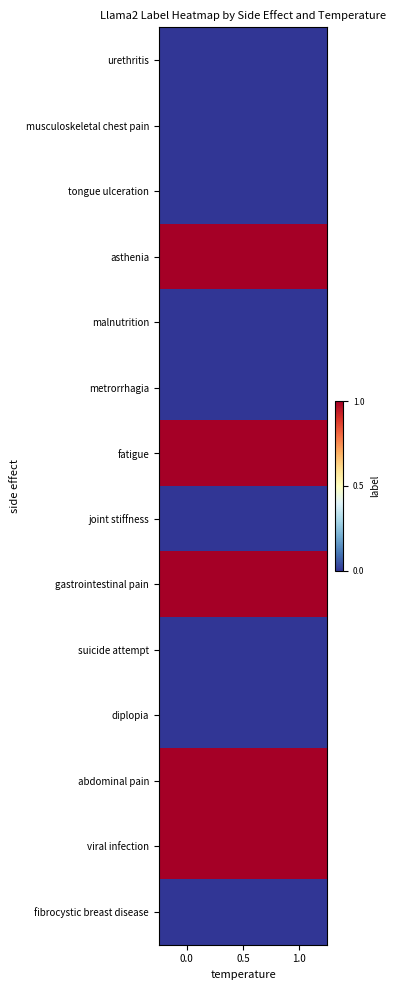

Reading left to right, what are all the values shown in this chart?

urethritis: 0.0=0	0.5=0	1.0=0
musculoskeletal chest pain: 0.0=0	0.5=0	1.0=0
tongue ulceration: 0.0=0	0.5=0	1.0=0
asthenia: 0.0=1	0.5=1	1.0=1
malnutrition: 0.0=0	0.5=0	1.0=0
metrorrhagia: 0.0=0	0.5=0	1.0=0
fatigue: 0.0=1	0.5=1	1.0=1
joint stiffness: 0.0=0	0.5=0	1.0=0
gastrointestinal pain: 0.0=1	0.5=1	1.0=1
suicide attempt: 0.0=0	0.5=0	1.0=0
diplopia: 0.0=0	0.5=0	1.0=0
abdominal pain: 0.0=1	0.5=1	1.0=1
viral infection: 0.0=1	0.5=1	1.0=1
fibrocystic breast disease: 0.0=0	0.5=0	1.0=0